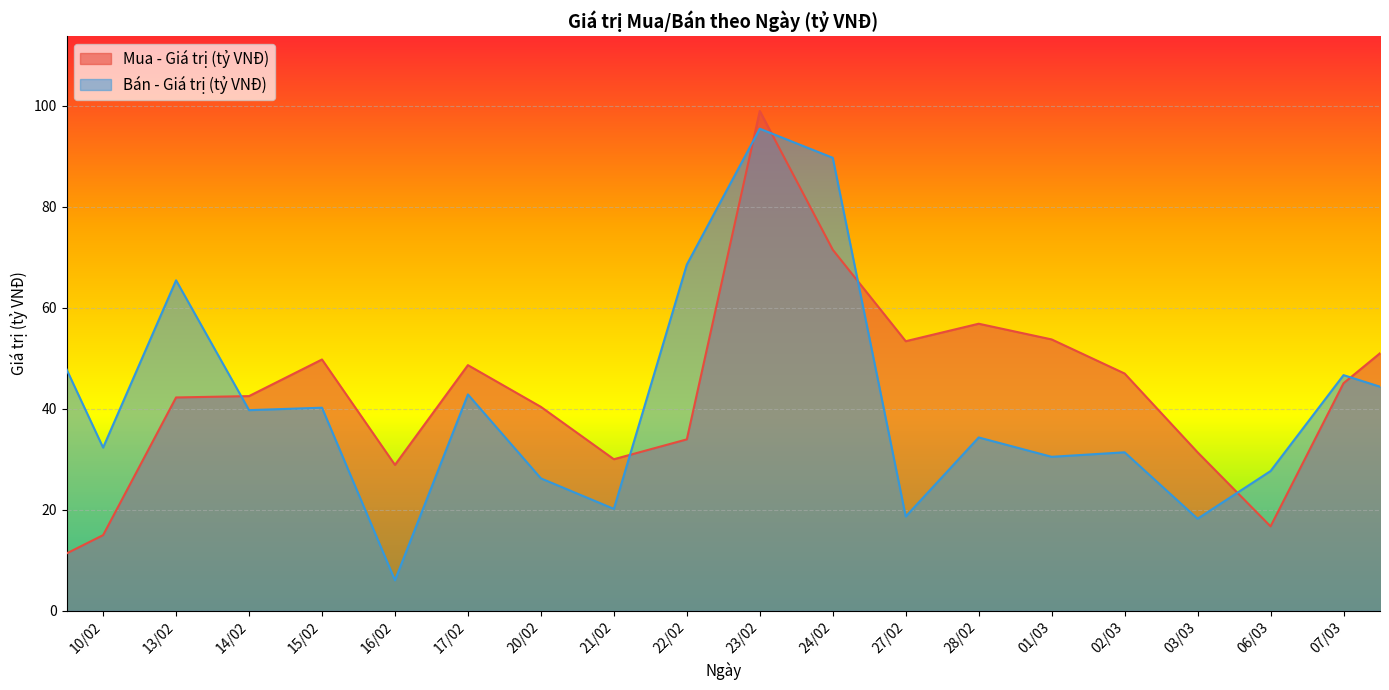

What is the approximate value of Mua - Giá trị (tỷ VNĐ) at 24/02?

71.5